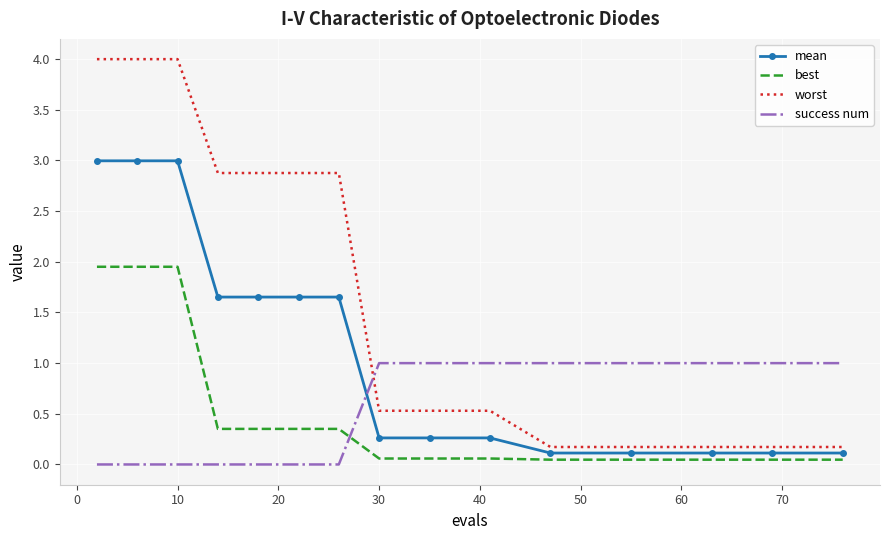

What is the difference between the maximum and minimum values in the worst series?

3.8